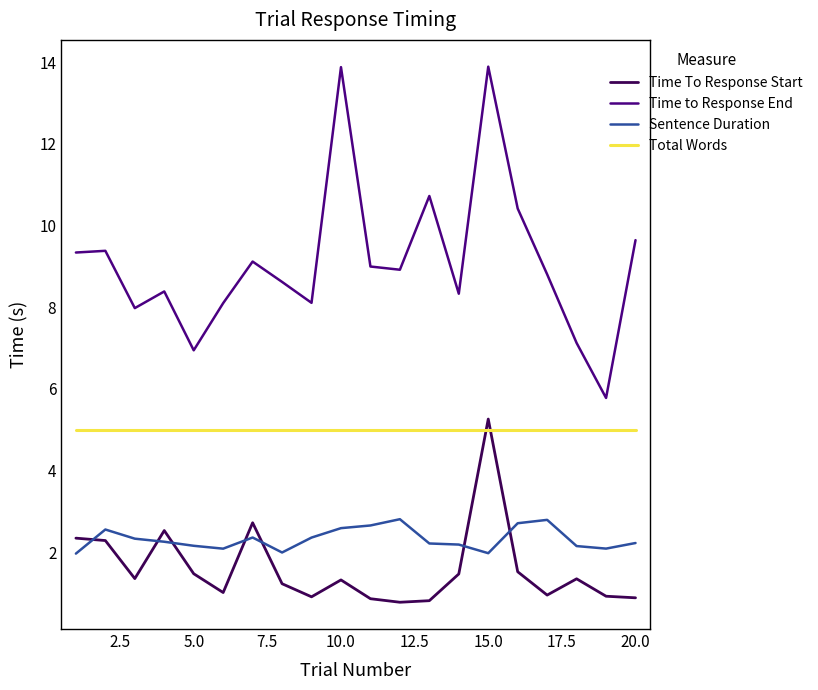

Rank the series by their maximum value, from highest to lowest.

Time to Response End, Time To Response Start, Total Words, Sentence Duration